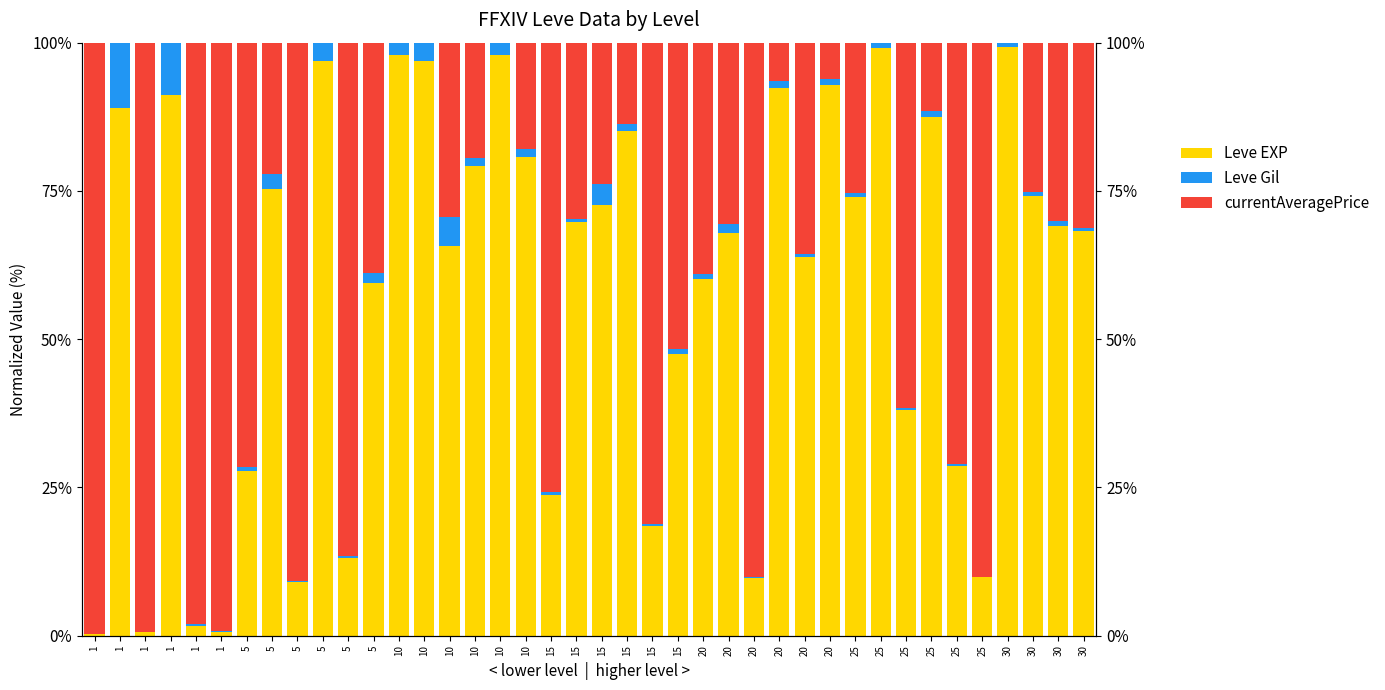

Read the currentAveragePrice value at 25.

90.1